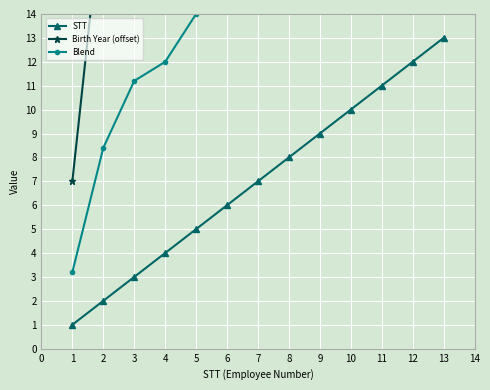

Is it true that STT equals 7 at 7?

True